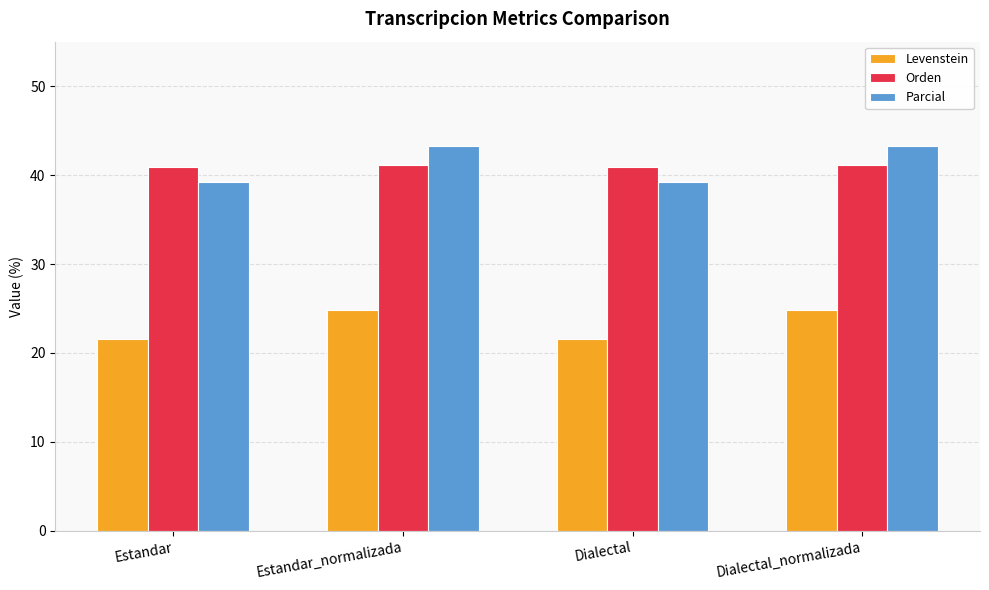

What is the difference between the second highest and minimum values in the Levenstein series?

3.3